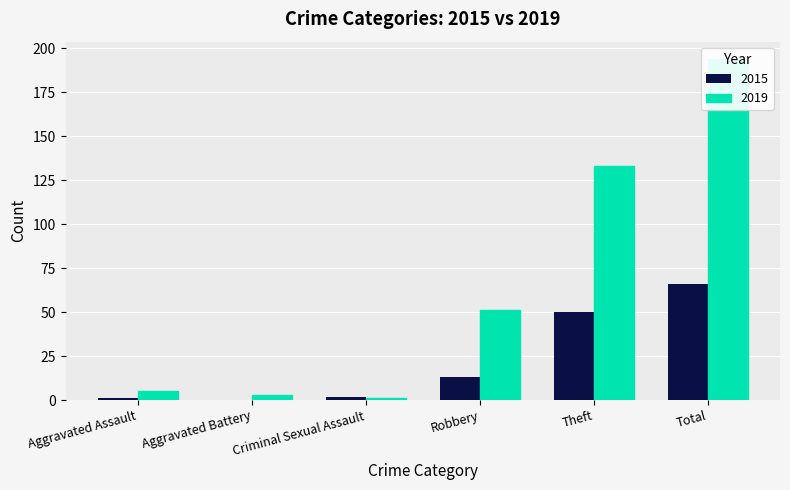

Which series has the largest total across all categories?

2019